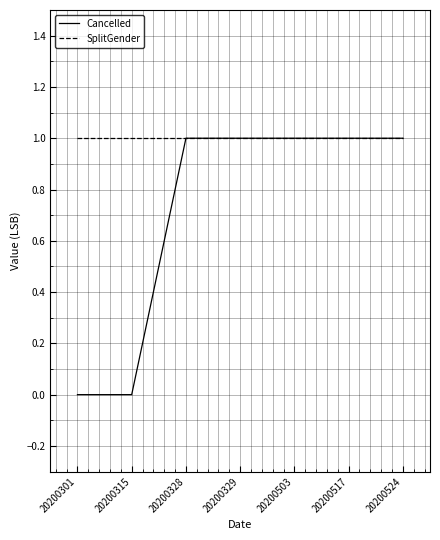

Rank the series by their average value, from highest to lowest.

SplitGender, Cancelled